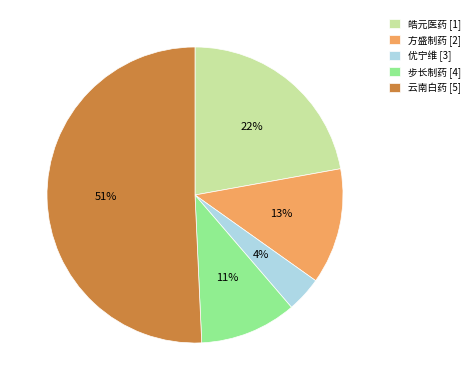

Between 皓元医药 [1] and 云南白药 [5], which is larger?

云南白药 [5]